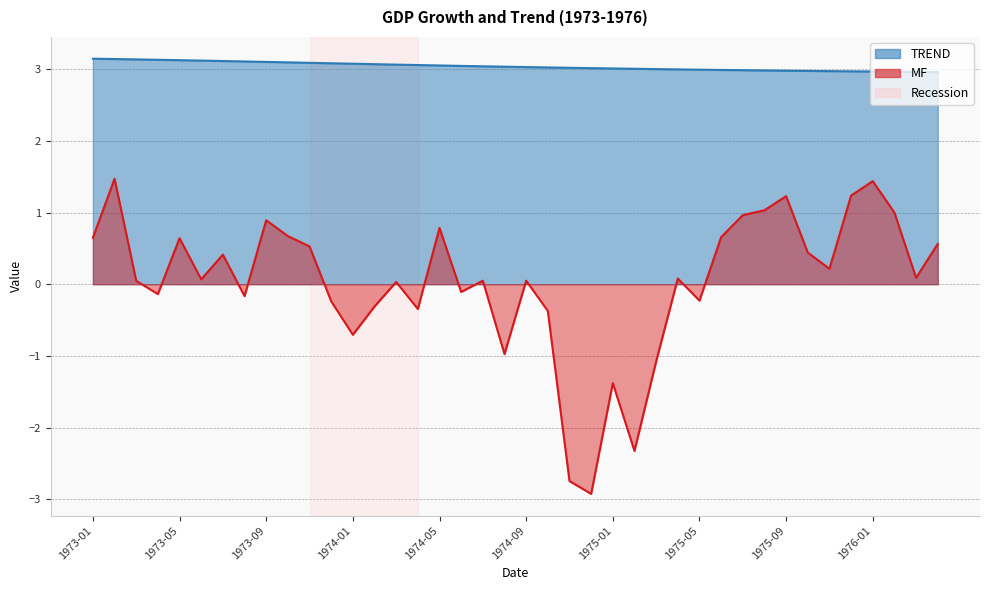

Reading right to left, list all the values displayed in this chart.

TREND: 1976-04=3.0	1976-03=3.0	1976-02=3.0	1976-01=3.0	1975-12=3.0	1975-11=3.0	1975-10=3.0	1975-09=3.0	1975-08=3.0	1975-07=3.0	1975-06=3.0	1975-05=3.0	1975-04=3.0	1975-03=3.0	1975-02=3.0	1975-01=3.0	1974-12=3.0	1974-11=3.0	1974-10=3.0	1974-09=3.0	1974-08=3.0	1974-07=3.0	1974-06=3.0	1974-05=3.1	1974-04=3.1	1974-03=3.1	1974-02=3.1	1974-01=3.1	1973-12=3.1	1973-11=3.1	1973-10=3.1	1973-09=3.1	1973-08=3.1	1973-07=3.1	1973-06=3.1	1973-05=3.1	1973-04=3.1	1973-03=3.1	1973-02=3.1	1973-01=3.1
MF: 1976-04=0.6	1976-03=0.1	1976-02=1.0	1976-01=1.4	1975-12=1.2	1975-11=0.2	1975-10=0.4	1975-09=1.2	1975-08=1.0	1975-07=1.0	1975-06=0.7	1975-05=-0.2	1975-04=0.1	1975-03=-1.1	1975-02=-2.3	1975-01=-1.4	1974-12=-2.9	1974-11=-2.7	1974-10=-0.4	1974-09=0.0	1974-08=-1.0	1974-07=0.0	1974-06=-0.1	1974-05=0.8	1974-04=-0.3	1974-03=0.0	1974-02=-0.3	1974-01=-0.7	1973-12=-0.2	1973-11=0.5	1973-10=0.7	1973-09=0.9	1973-08=-0.2	1973-07=0.4	1973-06=0.1	1973-05=0.6	1973-04=-0.1	1973-03=0.0	1973-02=1.5	1973-01=0.6